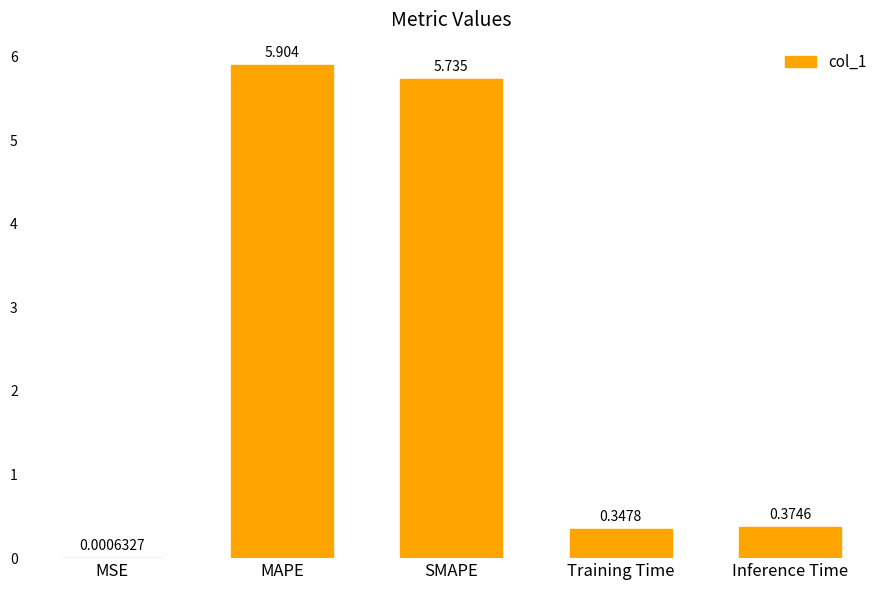

What is the greatest value displayed?

5.9